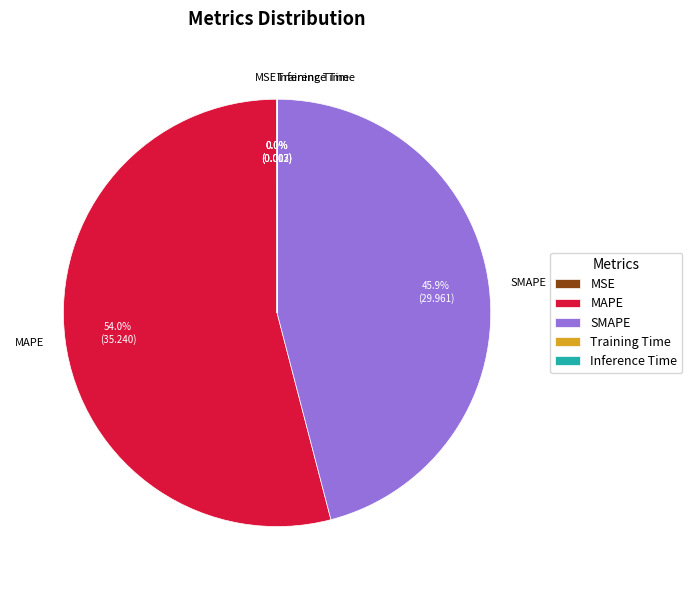

Does MAPE account for over 50% of the chart?

Yes